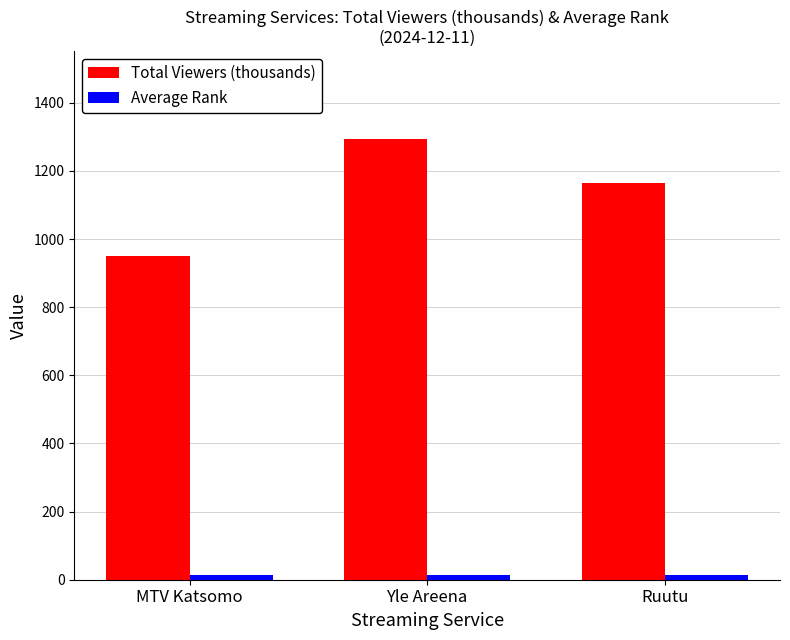

What position from the right is Ruutu?

1